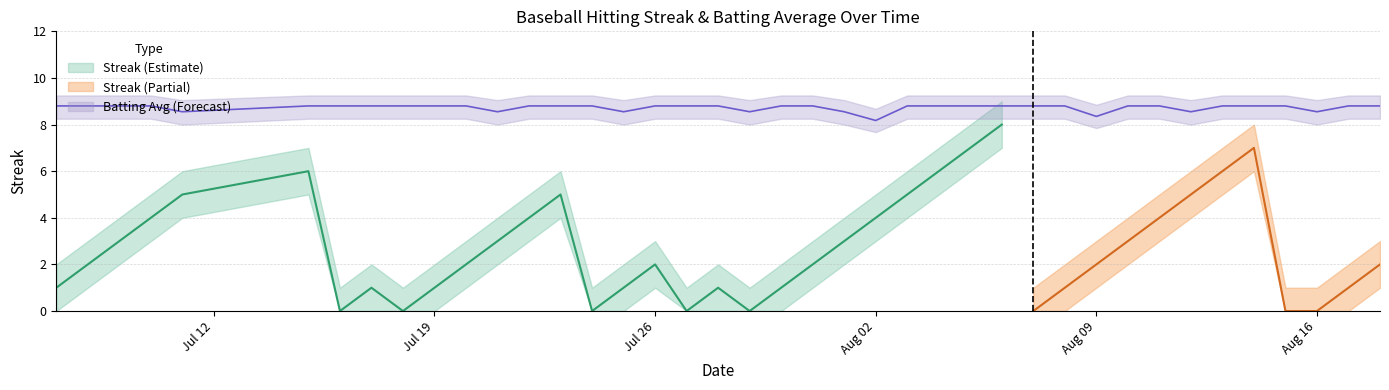

True or false: Batting Average1 and BatAvg_low intersect in this chart.

False